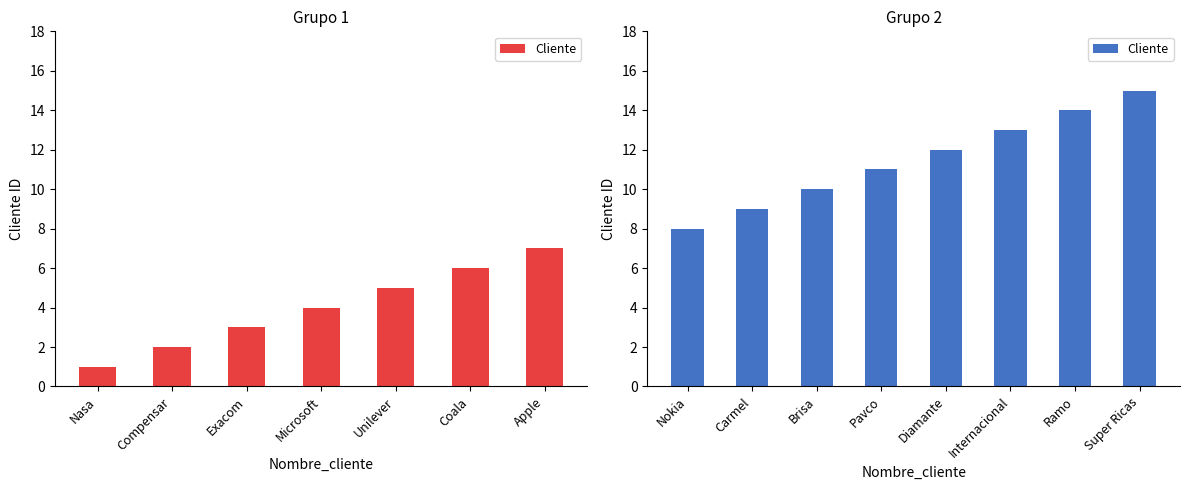

What position from the left is Ramo?

7